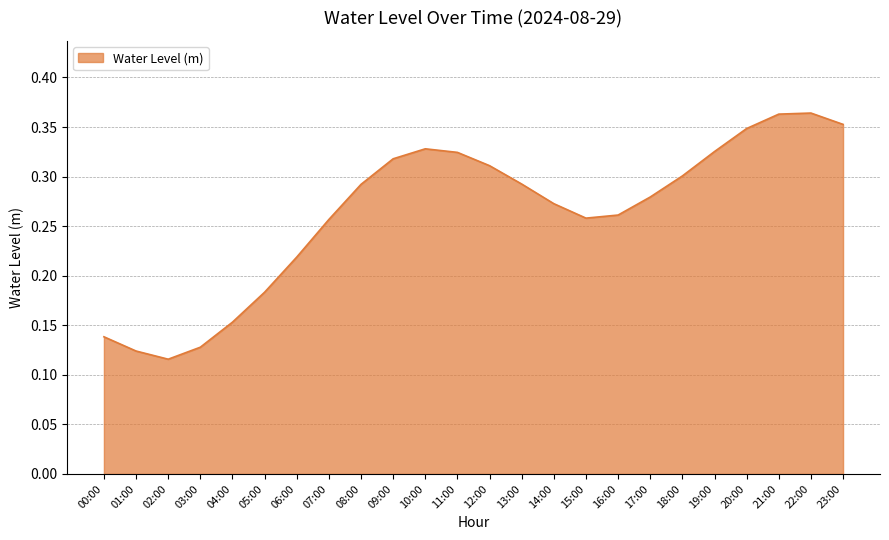

The chart shows a value of 0.3 at 11:00. True or false?

True